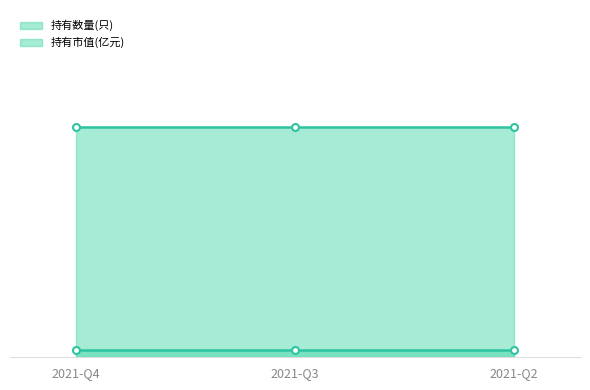

Does the chart display data point markers on the line(s)?

No